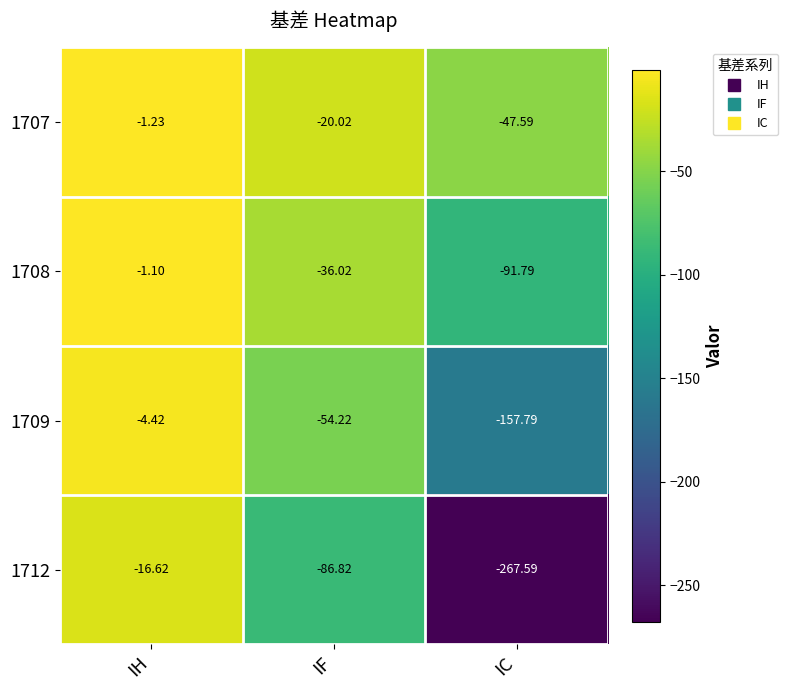

List the labels in order of 1708 value, smallest first.

IC, IF, IH